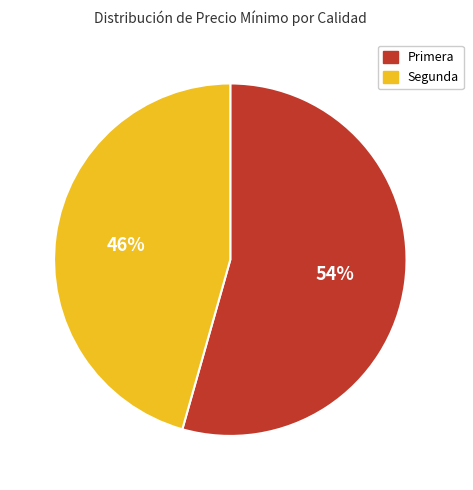

Which category has the biggest portion of the pie?

Primera